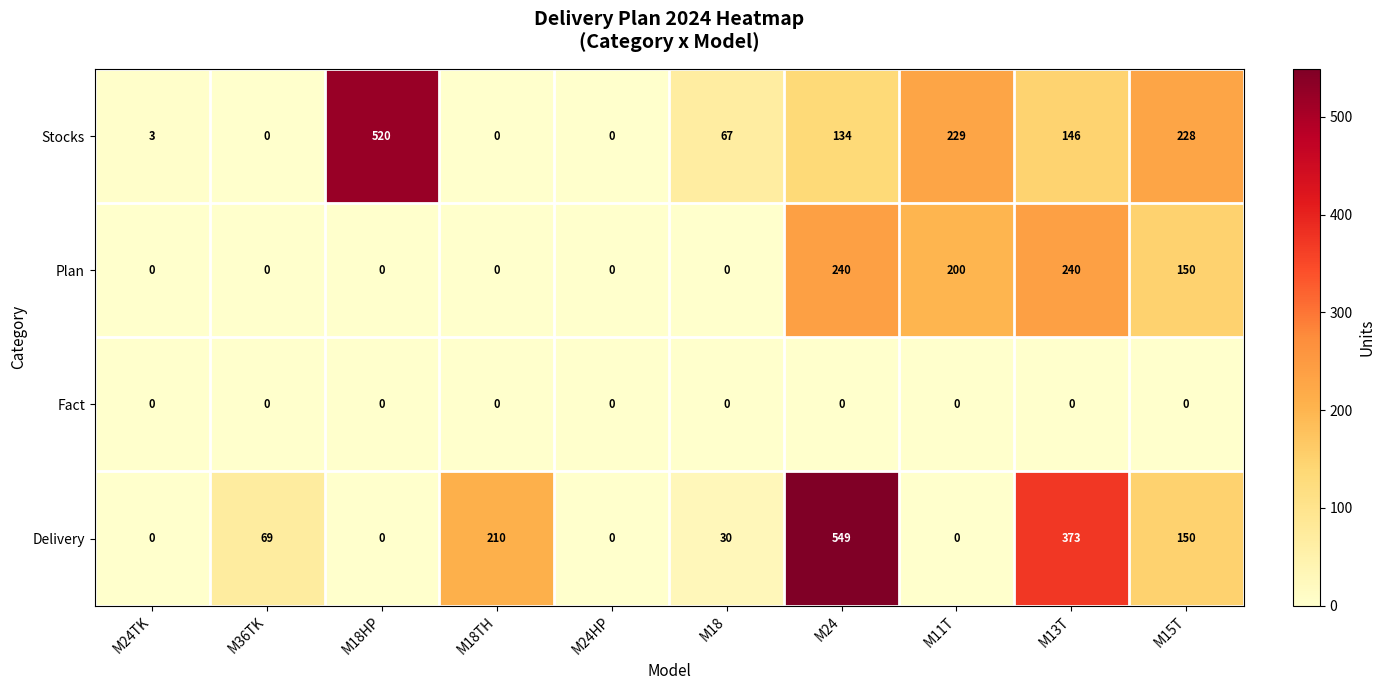

What is the difference between the maximum and minimum values in the Delivery series?

549